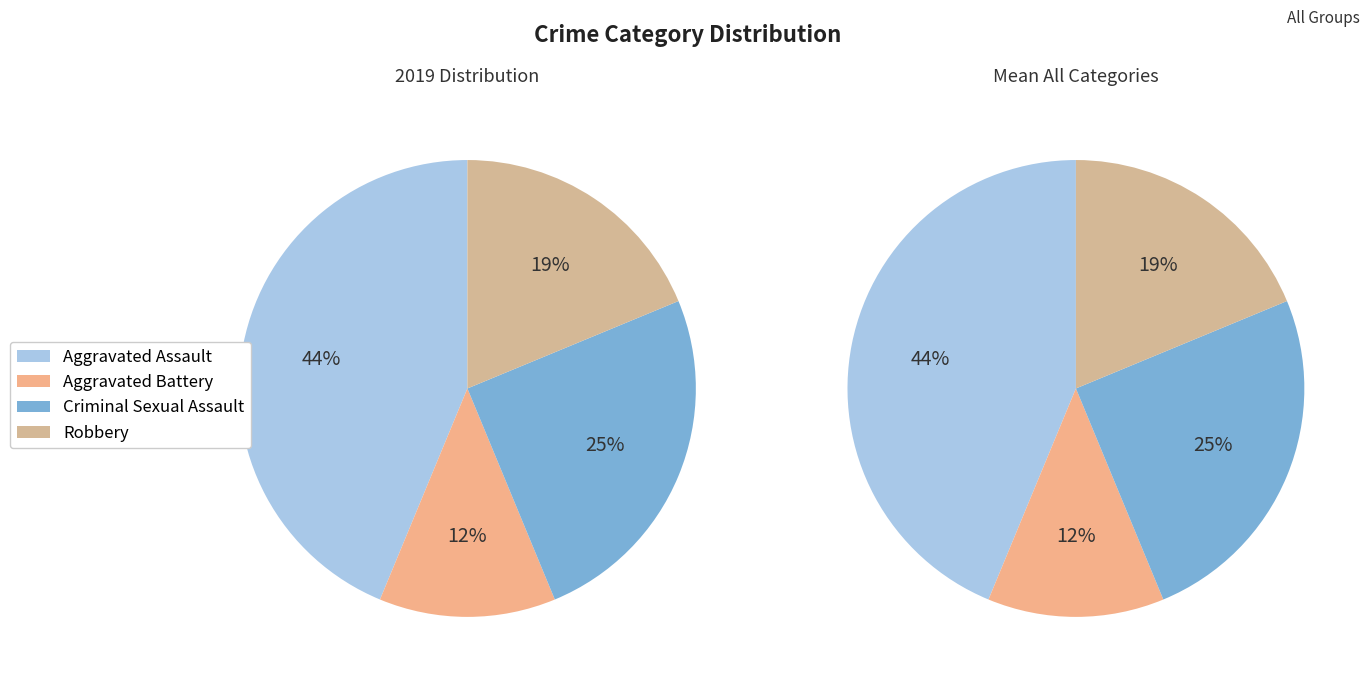

True or false: Criminal Sexual Assault accounts for 25% of the total.

True